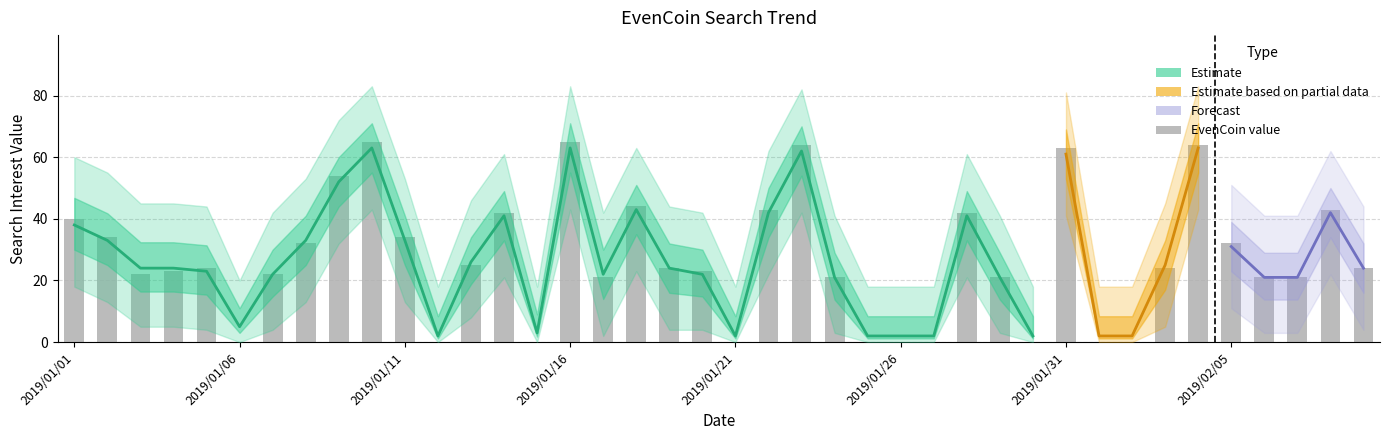

True or false: value has a value of 43 at 2019/02/08.

True